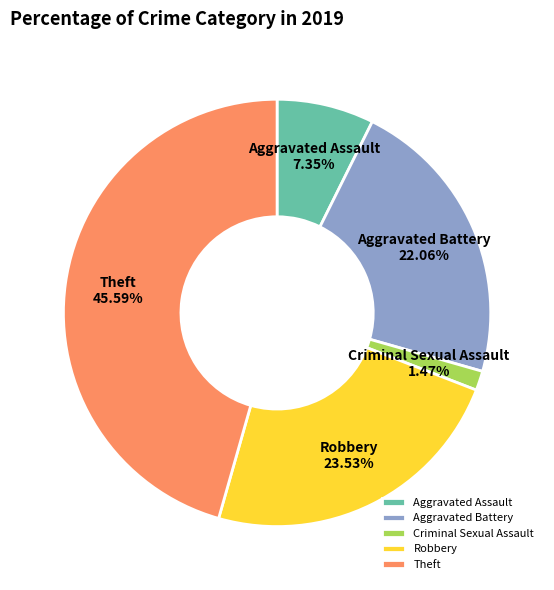

Do Criminal Sexual Assault and Aggravated Battery together represent more than half of the pie?

No